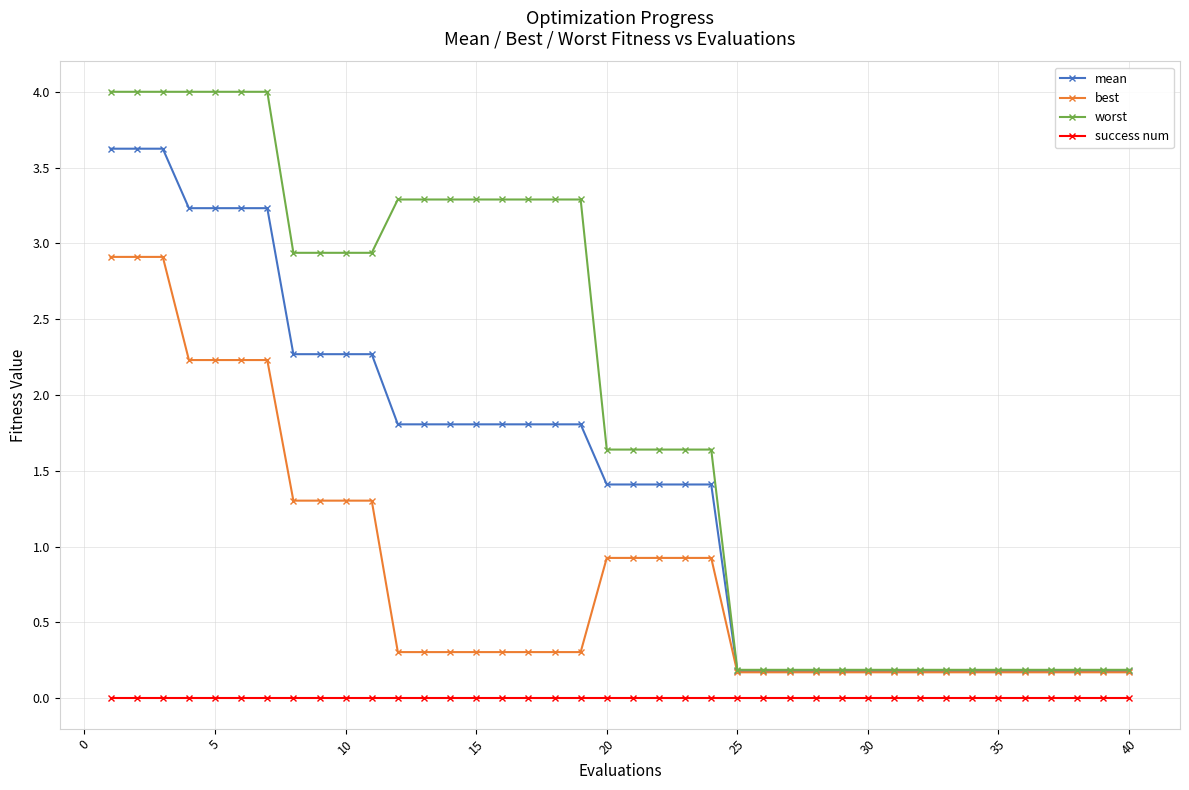

At how many categories does at least one series exceed 3?

15